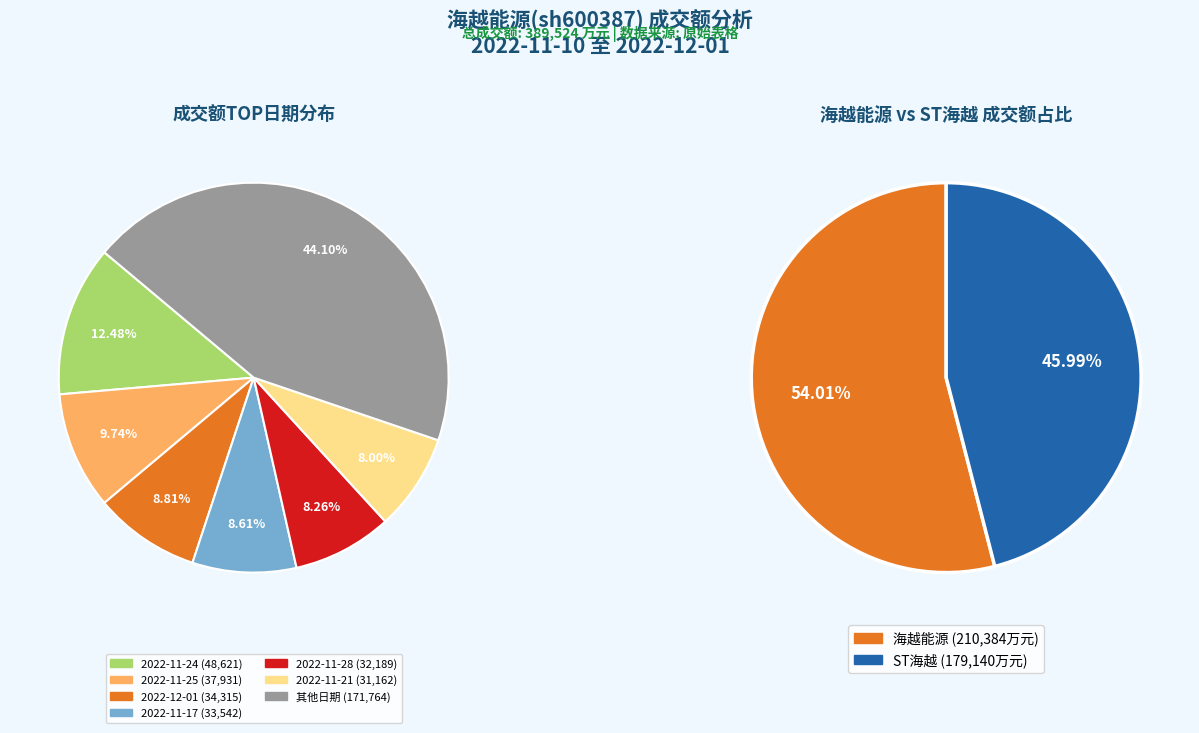

Does 2022-11-10 account for over 50% of the chart?

No